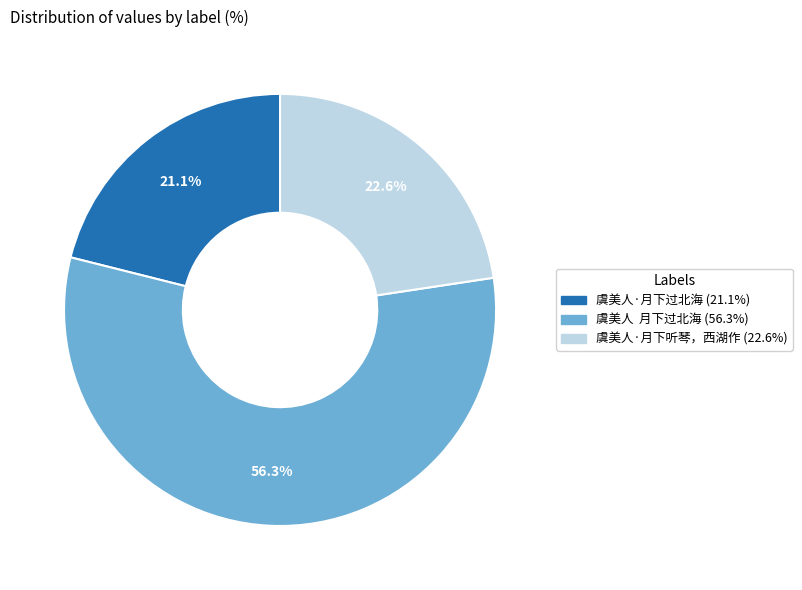

Rank the categories by value from lowest to highest.

虞美人·月下过北海, 虞美人·月下听琴，西湖作, 虞美人 月下过北海